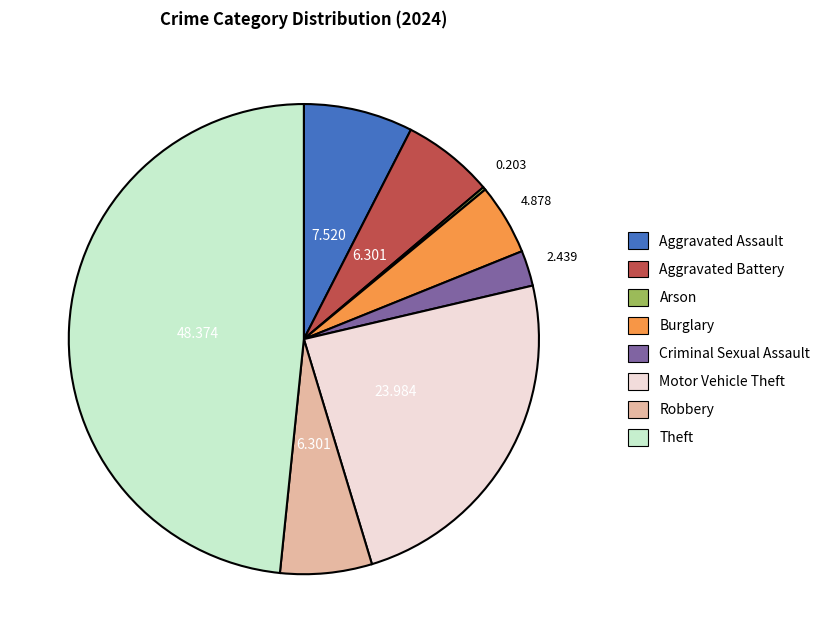

Is there any slice that represents more than half of the pie?

No